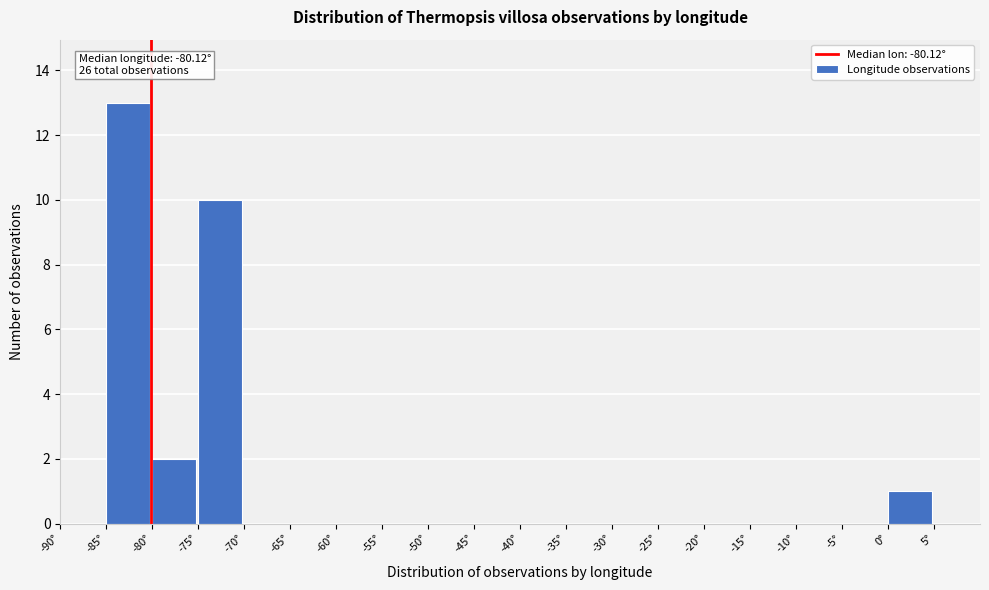

Over which range of the x-axis is the bar tallest?

-85 to -80